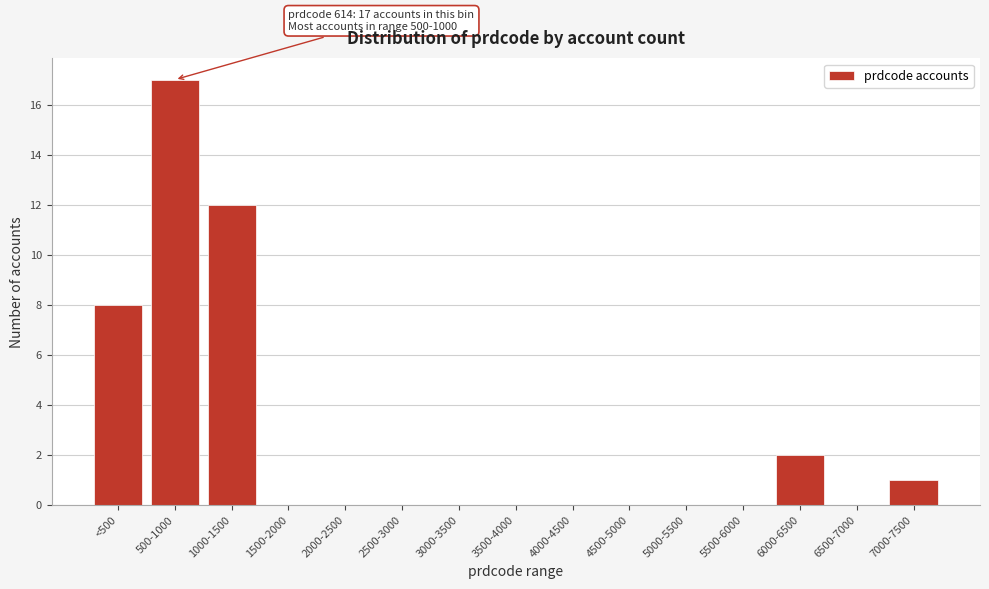

Reading right to left, transcribe all the data shown in this chart.

7000-7500=1	6500-7000=0	6000-6500=2	5500-6000=0	5000-5500=0	4500-5000=0	4000-4500=0	3500-4000=0	3000-3500=0	2500-3000=0	2000-2500=0	1500-2000=0	1000-1500=12	500-1000=17	<500=8